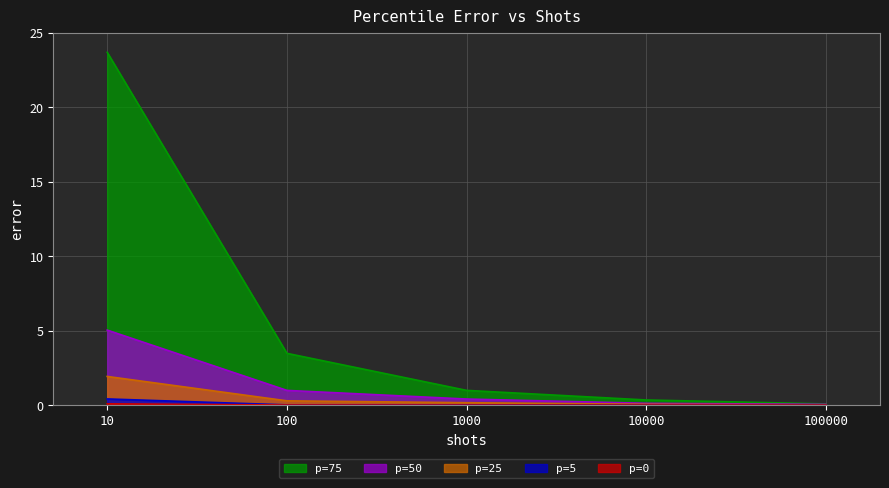

At which category does p=5 reach its first local peak?

1000